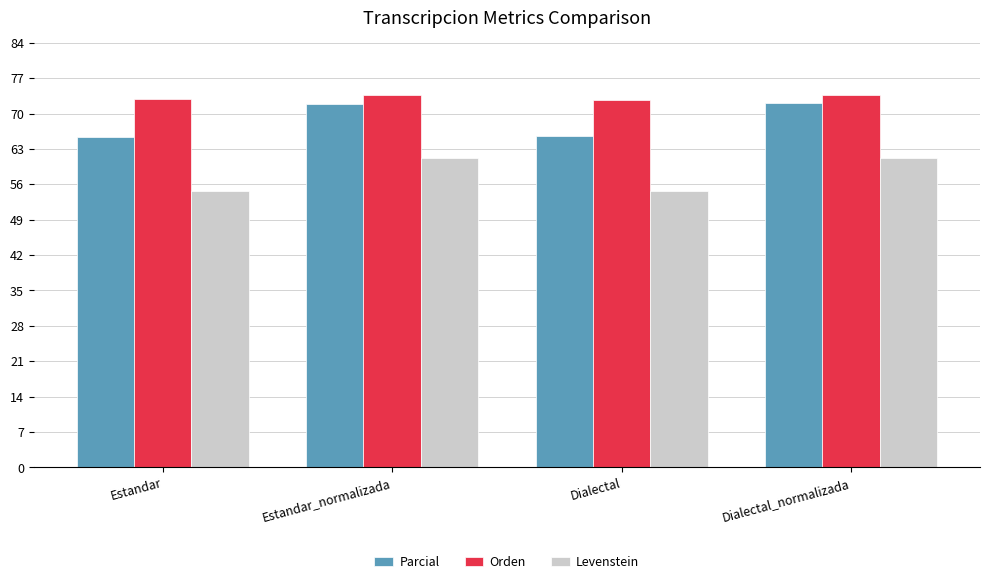

List the series in order of their overall mean, lowest first.

Levenstein, Parcial, Orden